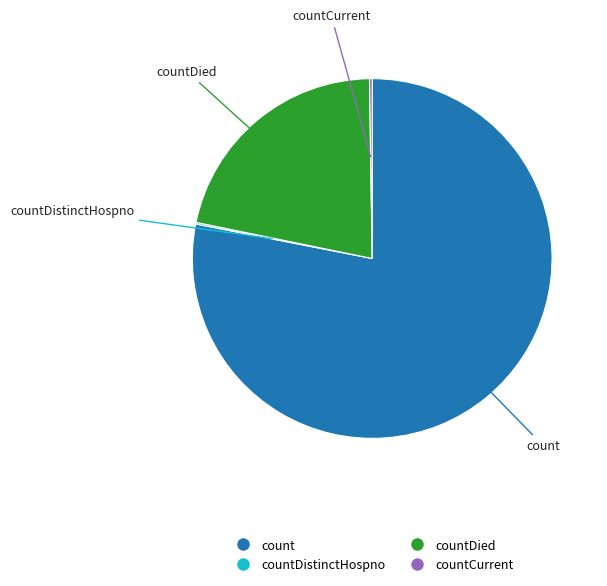

Is there any slice that represents more than half of the pie?

Yes